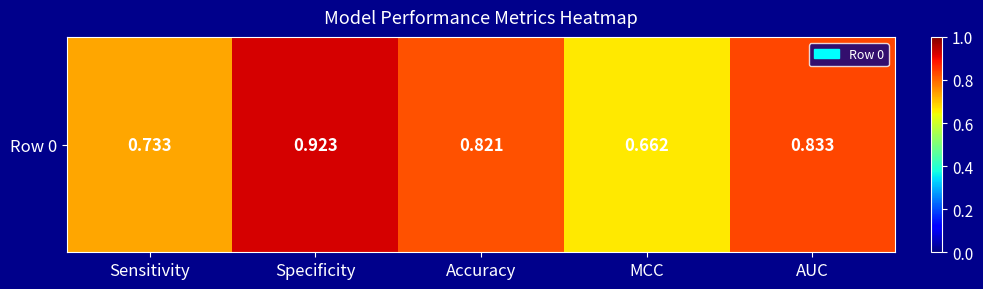

Reading left to right, list all the values displayed in this chart.

Sensitivity=0.7	Specificity=0.9	Accuracy=0.8	MCC=0.7	AUC=0.8